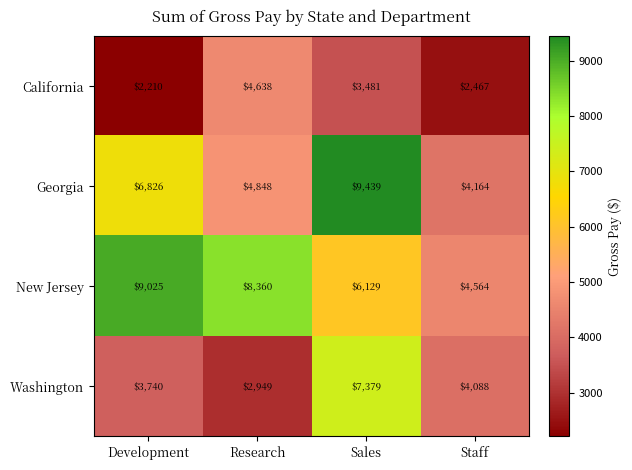

Which label corresponds to the smallest value in the chart?

Development